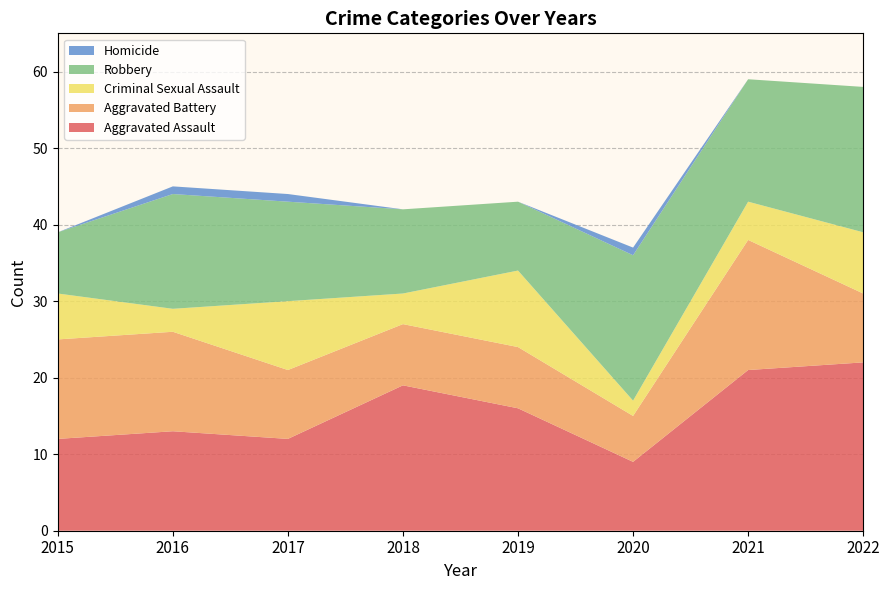

Reading left to right, extract all data points from this chart.

Aggravated Assault: 2015=12	2016=13	2017=12	2018=19	2019=16	2020=9	2021=21	2022=22
Aggravated Battery: 2015=13	2016=13	2017=9	2018=8	2019=8	2020=6	2021=17	2022=9
Criminal Sexual Assault: 2015=6	2016=3	2017=9	2018=4	2019=10	2020=2	2021=5	2022=8
Robbery: 2015=8	2016=15	2017=13	2018=11	2019=9	2020=19	2021=16	2022=19
Homicide: 2015=0	2016=1	2017=1	2018=0	2019=0	2020=1	2021=0	2022=0